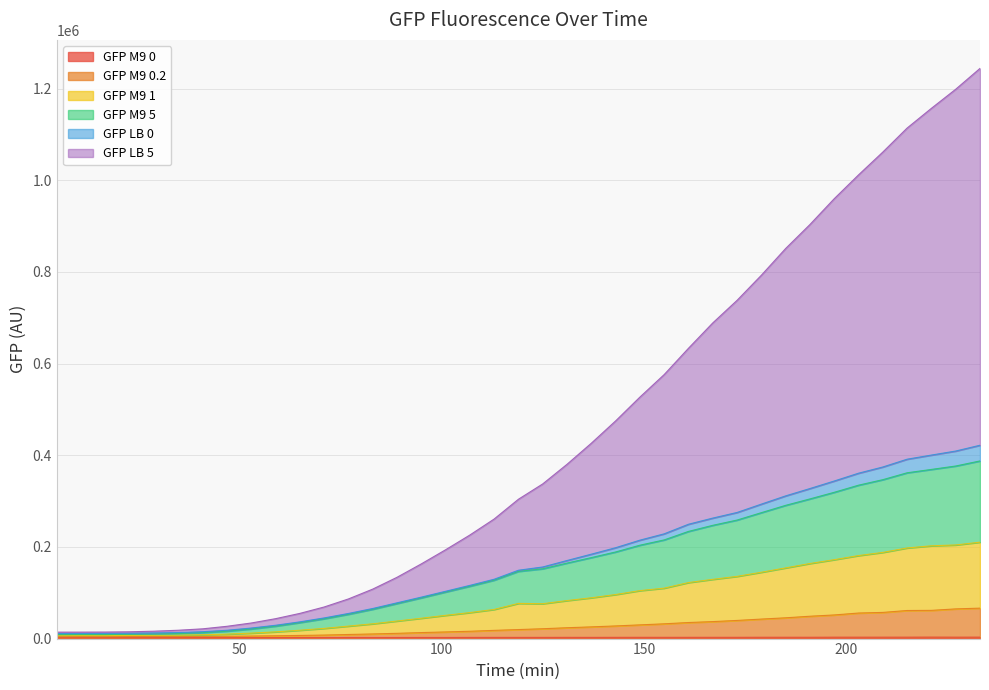

Does the chart display data point markers on the line(s)?

No